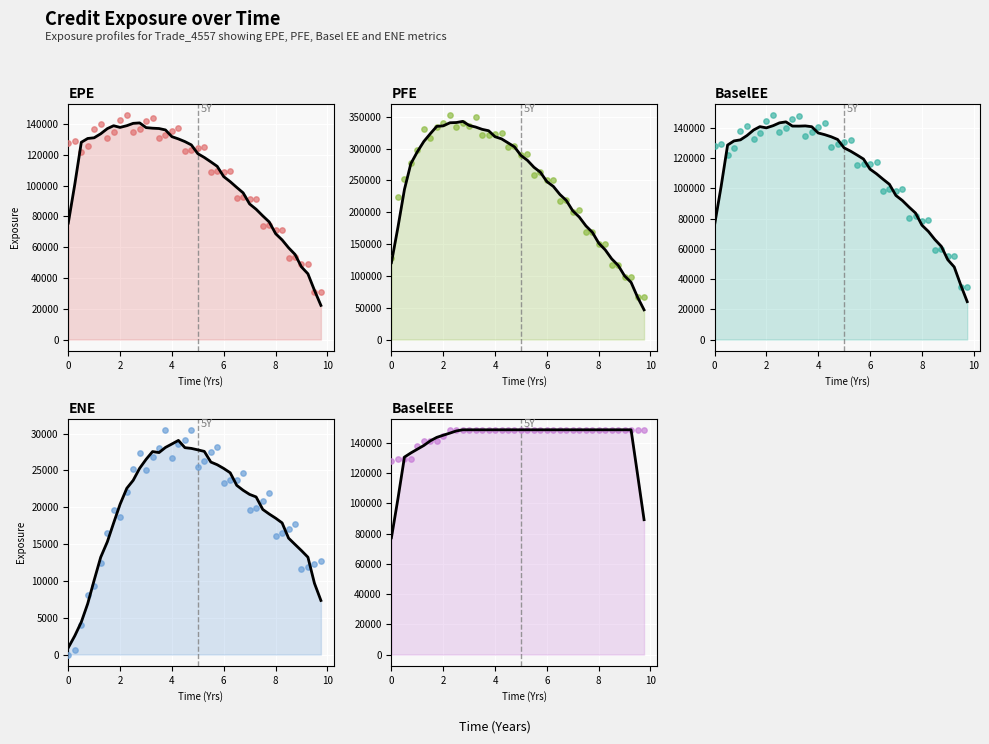

Which series has the largest total across all categories?

PFE